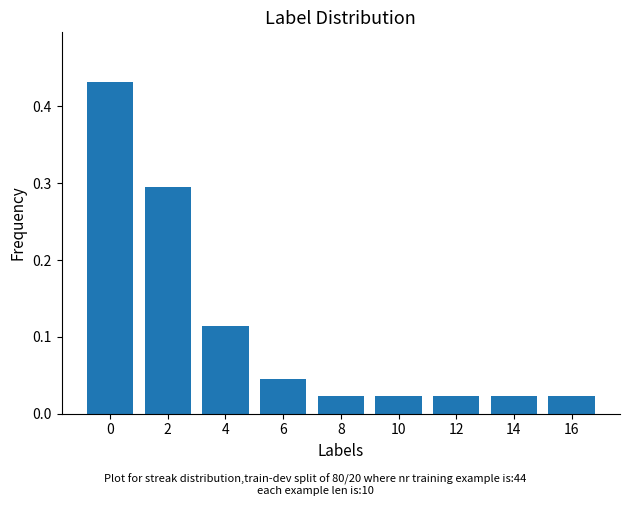

What is the change in value from 0 to 10?

-0.4